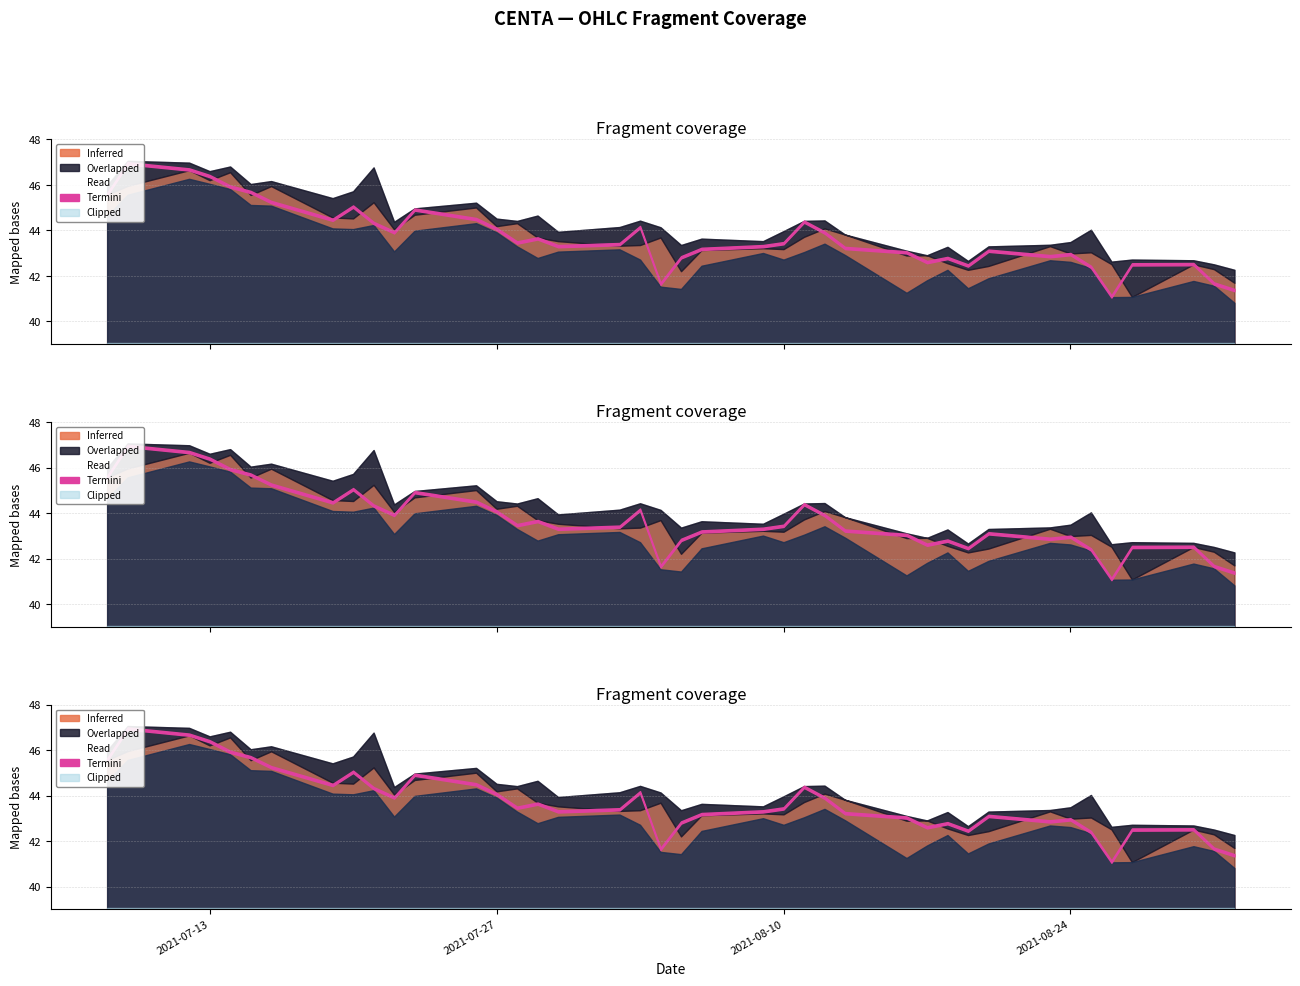

What is the difference between the maximum and minimum values in the low series?

5.5